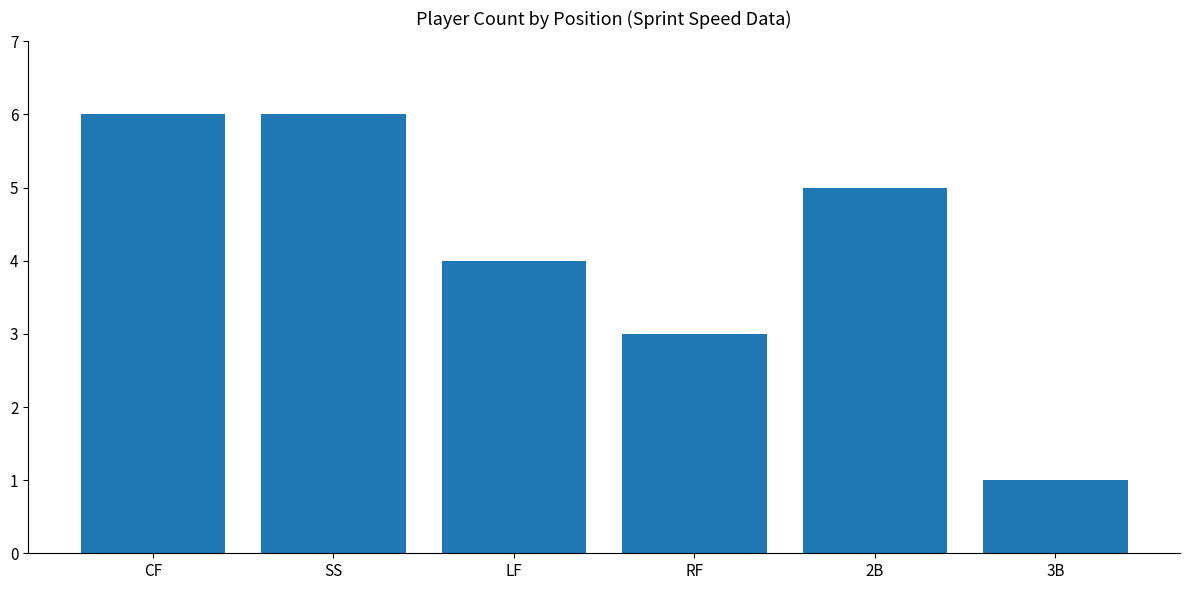

What is the value of the 3rd bar from the left?

4